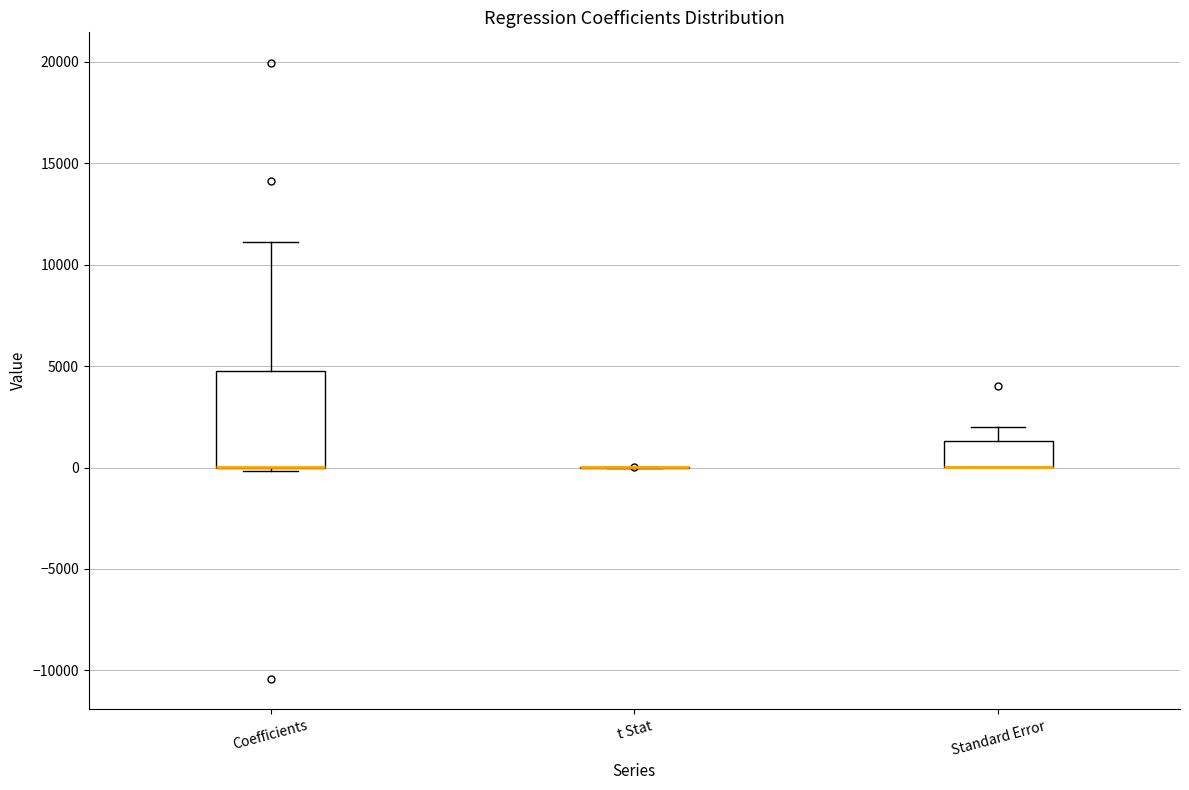

Where is the upper edge of the box for Coefficients on the y-axis? The values are not printed on the chart, so give them approximately, as read against the axis.

5000